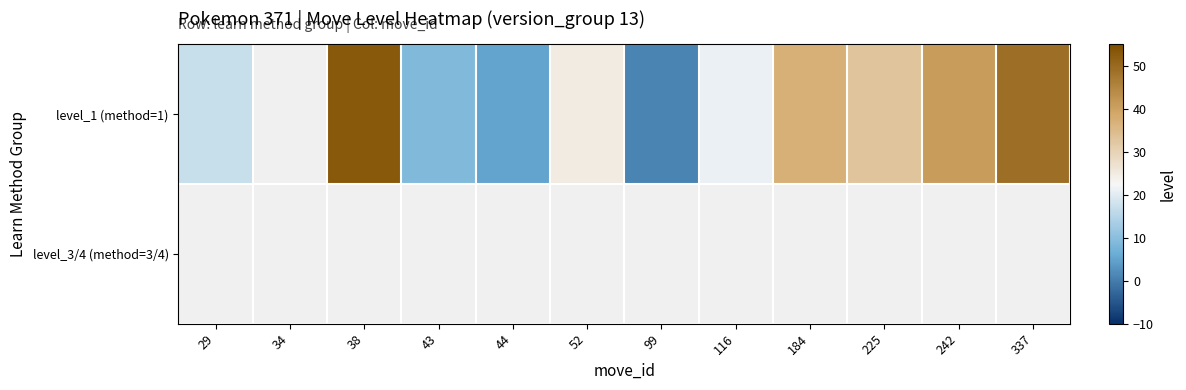

The level_1 (method=1) series shows 25.0 at 52. True or false?

True